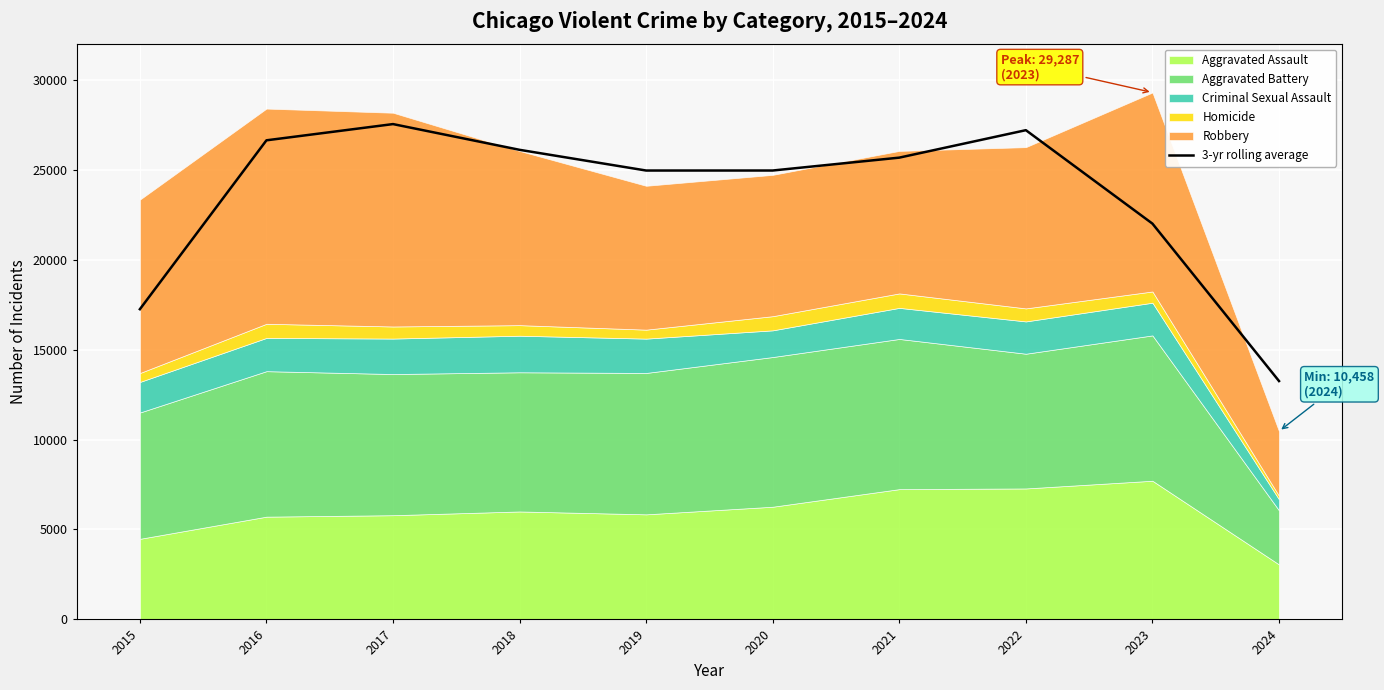

What is the value of the 6th point from the left?

24950.0